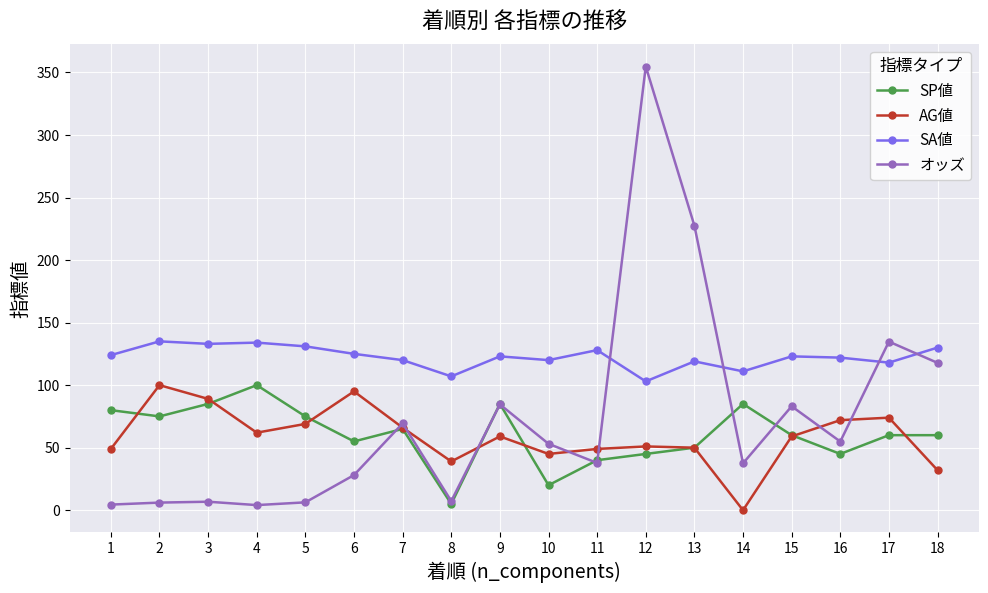

What are all the series names shown in the legend?

SP値, AG値, SA値, オッズ